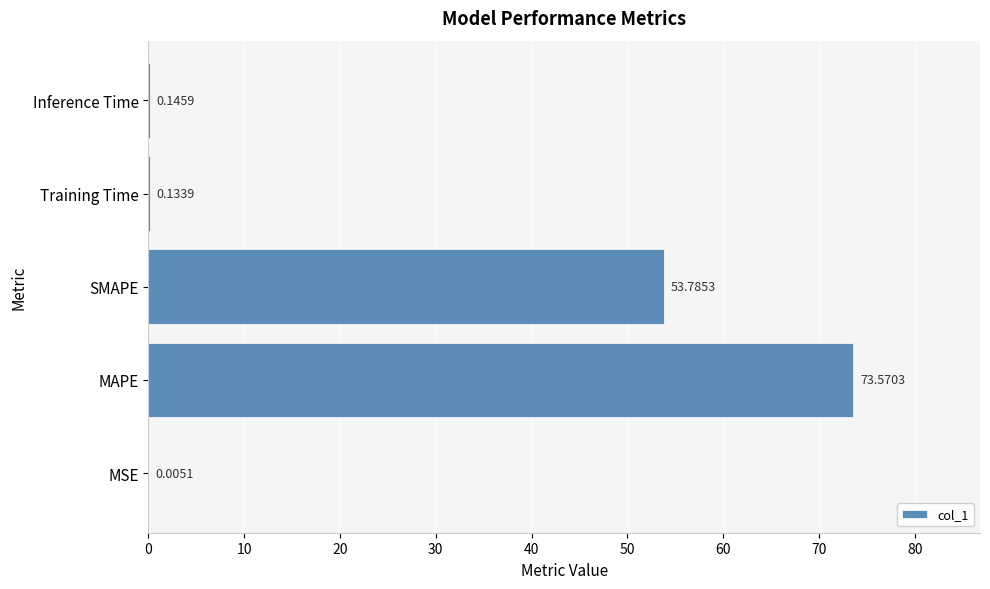

What is the sum of all values?

127.6